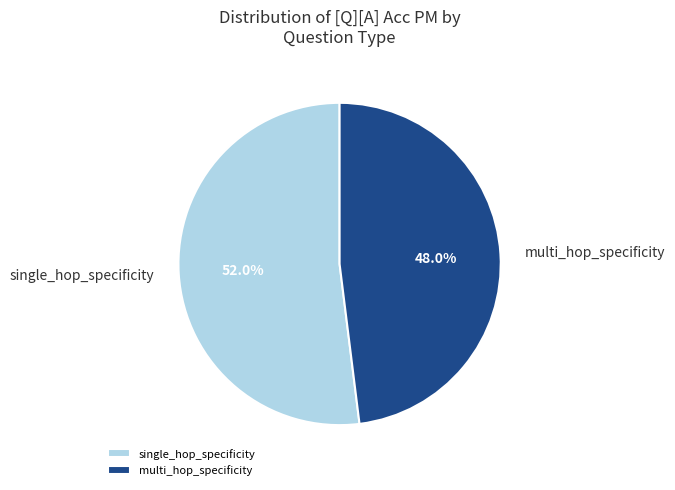

What percentage is the multi_hop_specificity slice, to the nearest percent?

48%